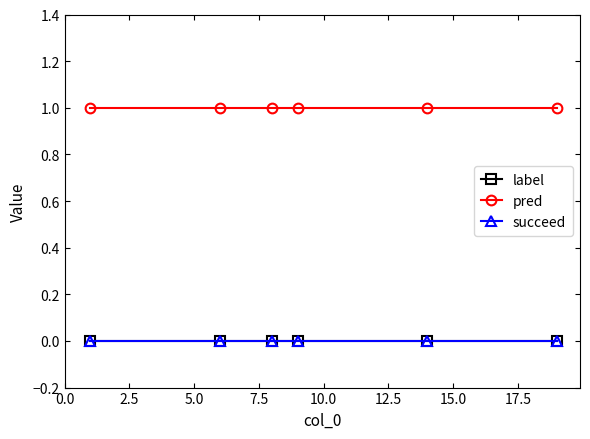

True or false: pred has more than 2 interior local peaks.

False